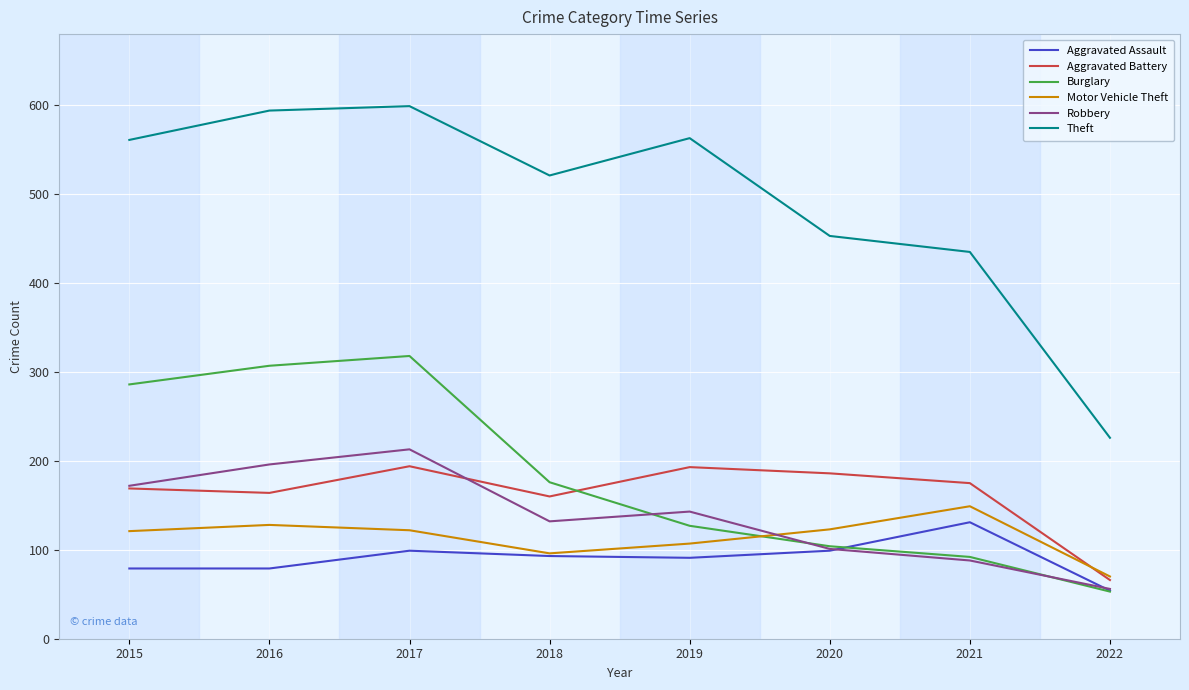

Rank the series at 2016 from lowest to highest value.

Aggravated Assault, Motor Vehicle Theft, Aggravated Battery, Robbery, Burglary, Theft